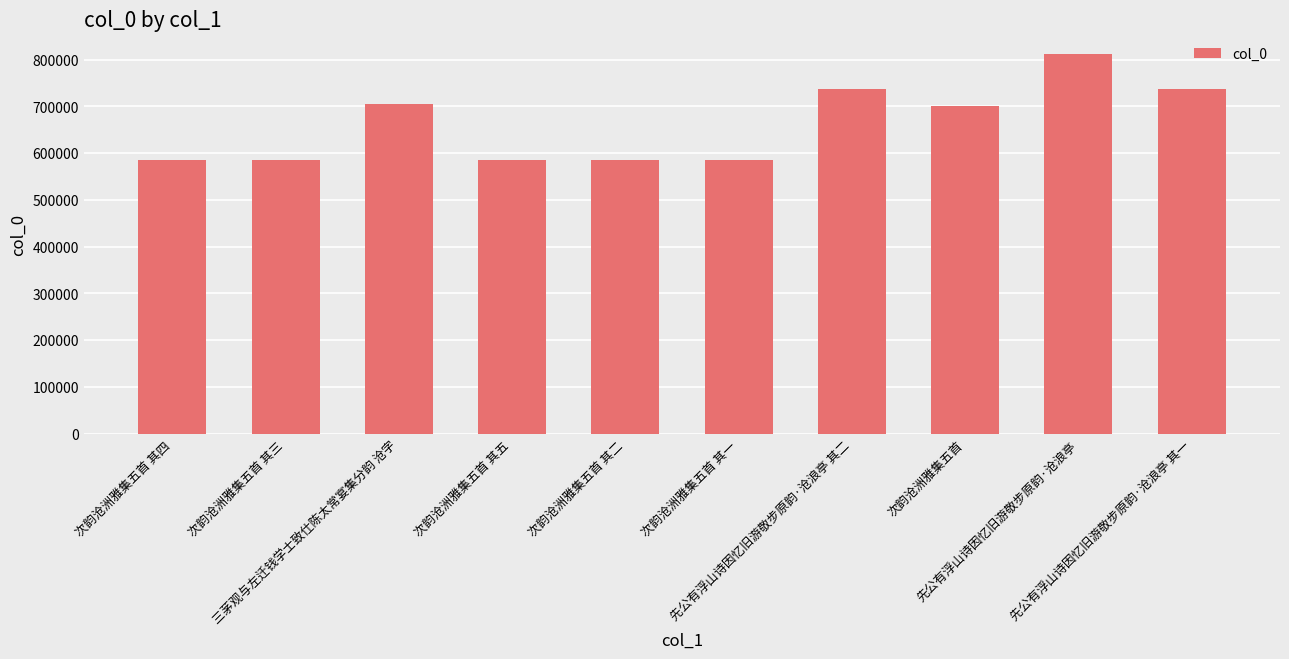

The chart shows a value of 364633 at 次韵沧洲雅集五首 其一. True or false?

False